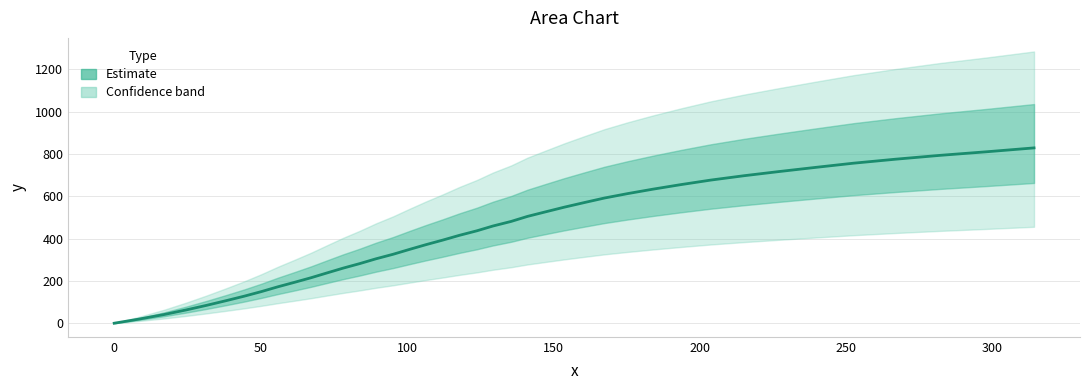

Reading left to right, what are all the values shown in this chart?

0.0	20.0	40.9	62.8	84.6	106.4	128.0	149.5	172.0	193.6	215.1	237.6	260.2	281.7	304.2	325.8	348.4	371.1	392.5	415.1	436.6	459.3	480.9	504.7	526.3	548.0	569.7	591.5	612.3	633.4	654.8	676.2	696.7	716.3	736.0	755.9	774.8	792.9	809.9	828.2